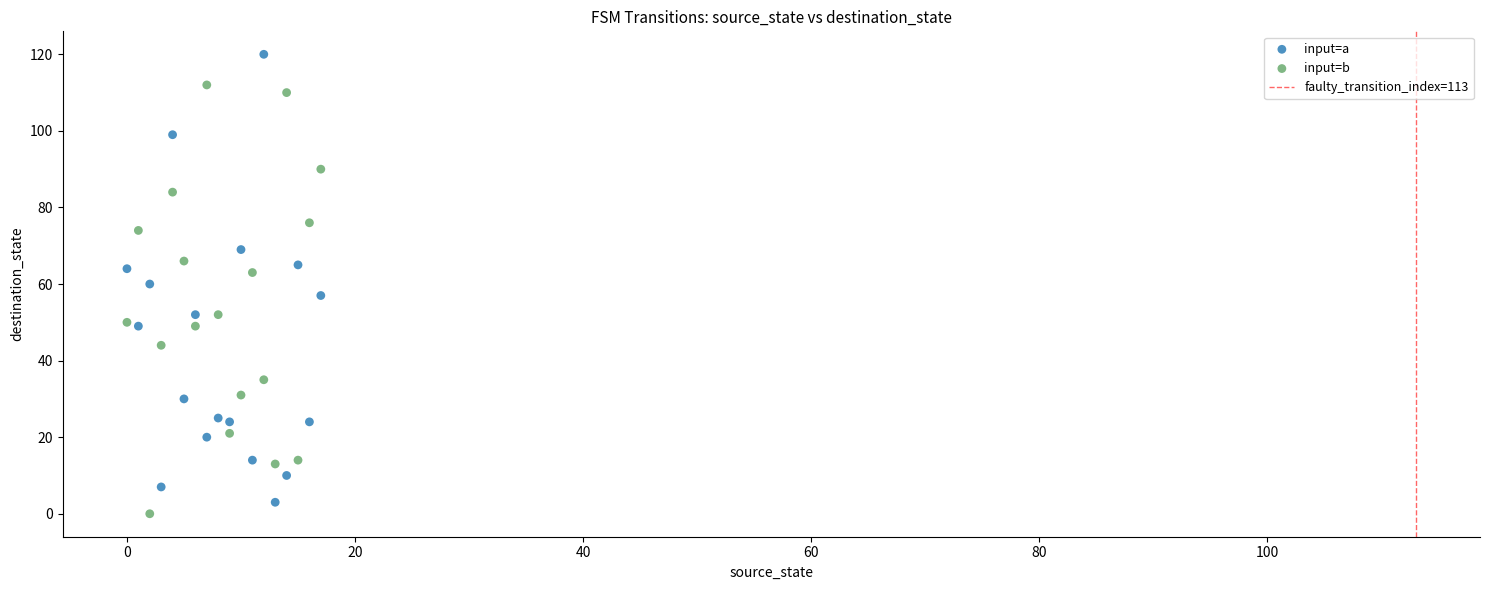

Which series reaches the maximum Y coordinate?

input=a